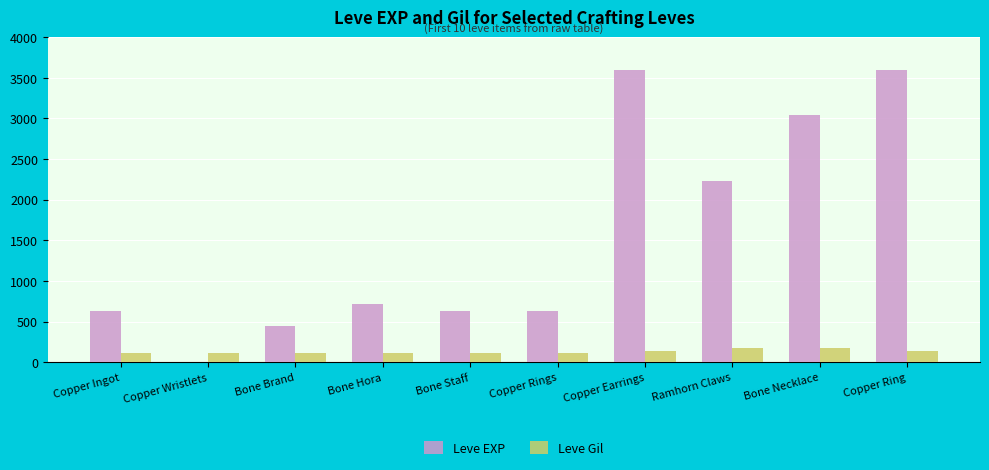

Which series changed the most between Copper Wristlets and Copper Earrings?

Leve EXP